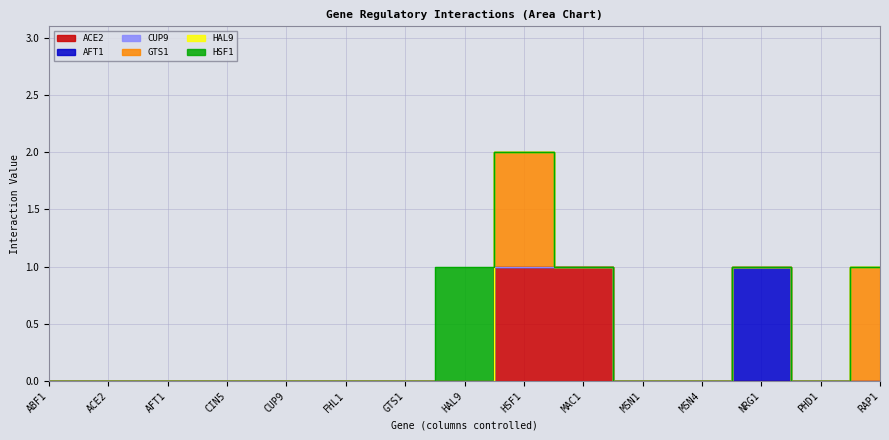

What is the highest value of the HSF1 series?

1